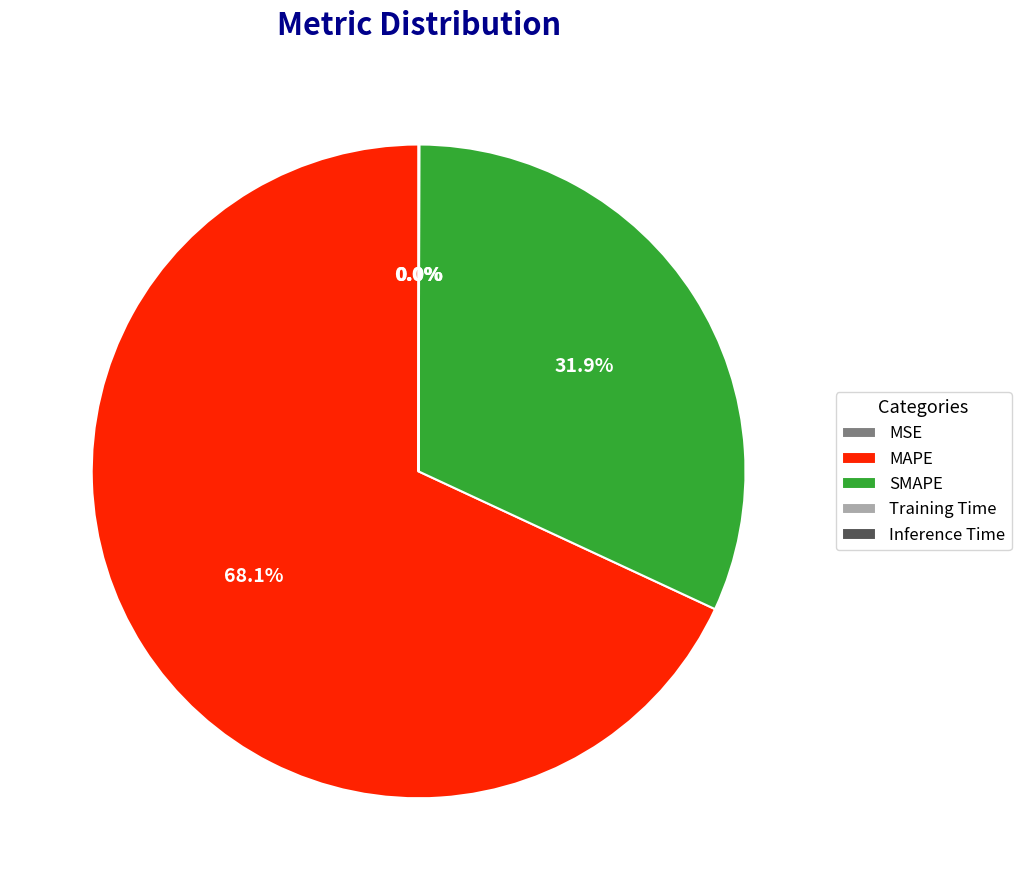

What is the largest slice in the pie chart?

MAPE